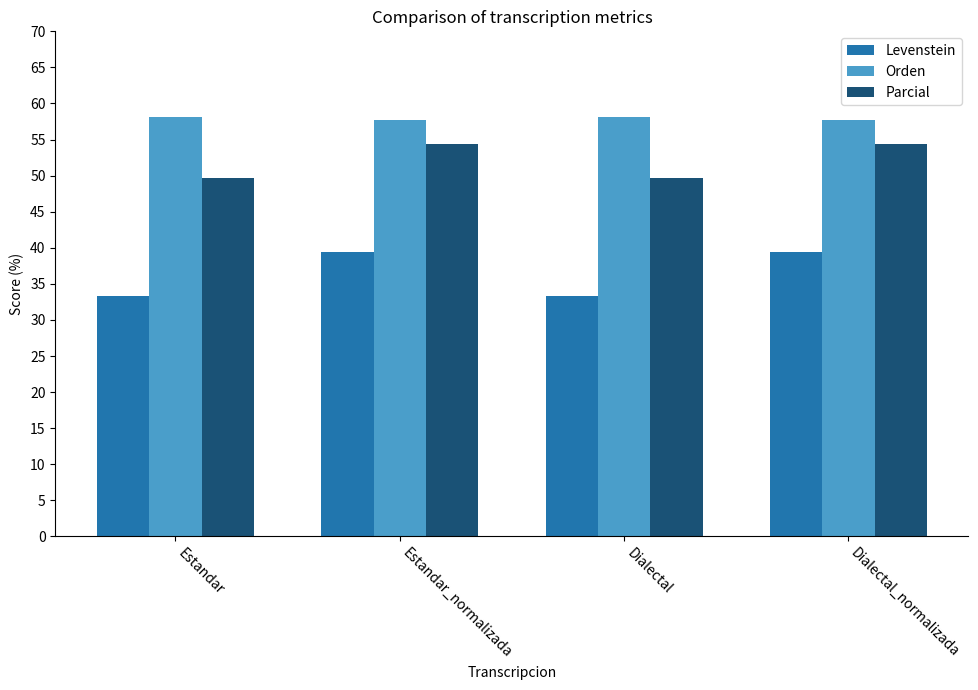

What is the smallest value displayed?

33.3